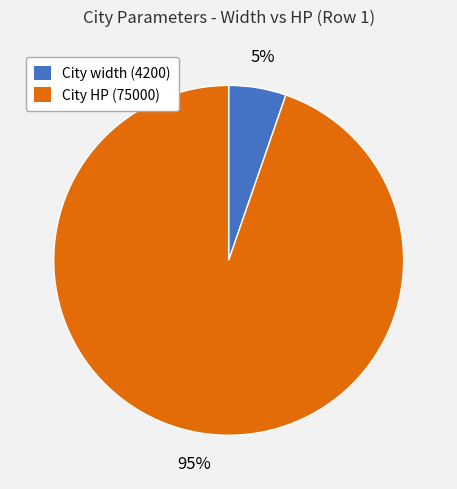

True or false: City width (4200) accounts for 5% of the total.

True